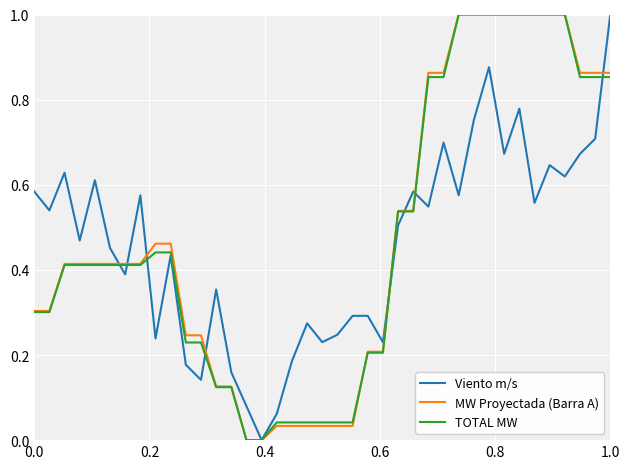

How many lines are shown in the chart?

3